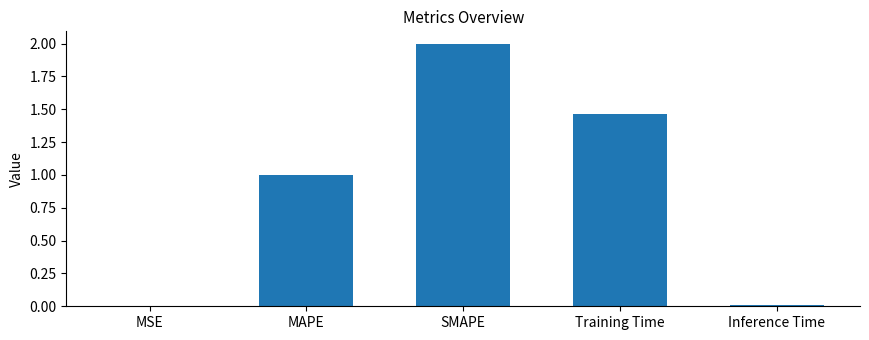

The value at SMAPE is 2.0. True or false?

True